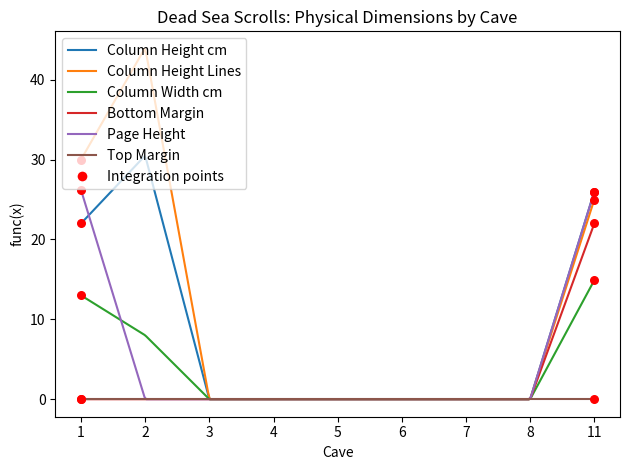

Which series has the widest spread of values?

Column Height Lines